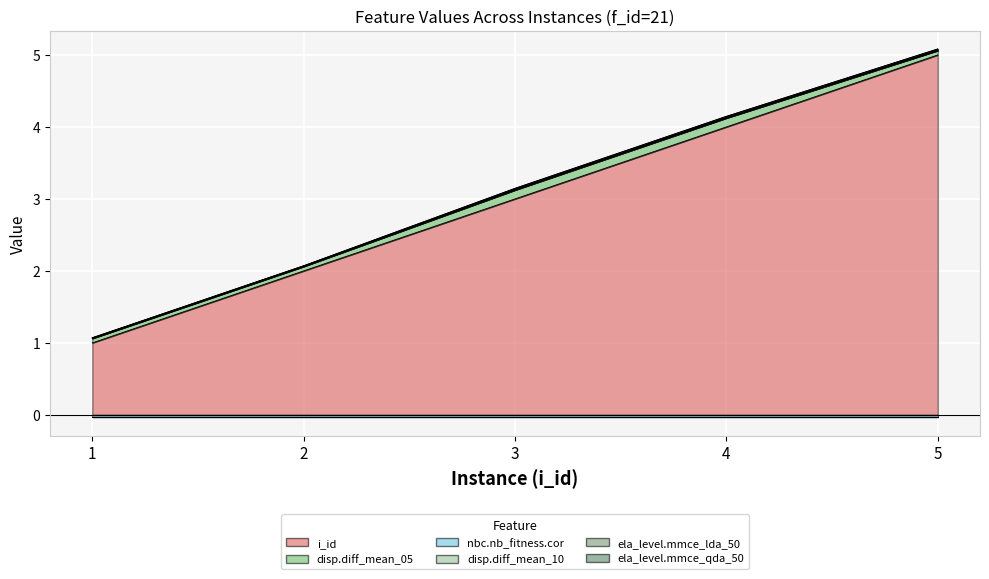

True or false: ela_level.mmce_lda_50 and nbc.nb_fitness.cor intersect in this chart.

False